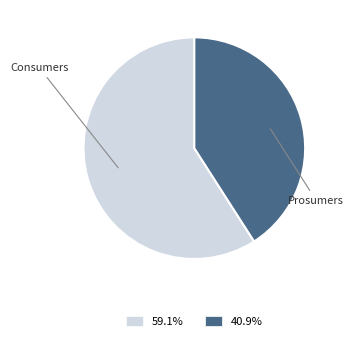

Between Prosumers and Consumers, which is larger?

Consumers